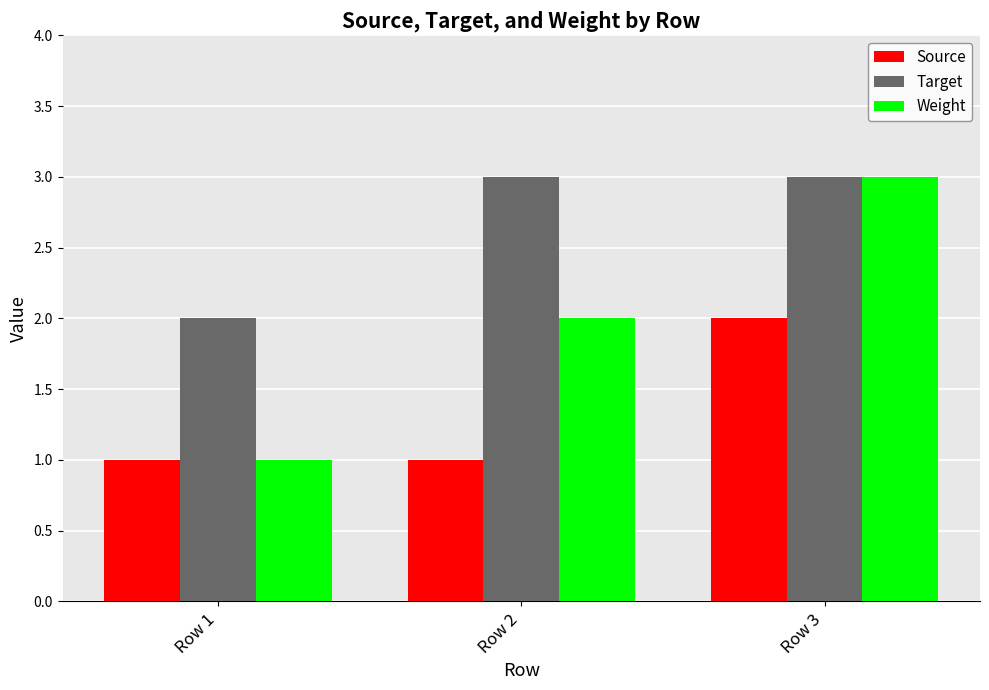

What is the average value of the Weight series?

2